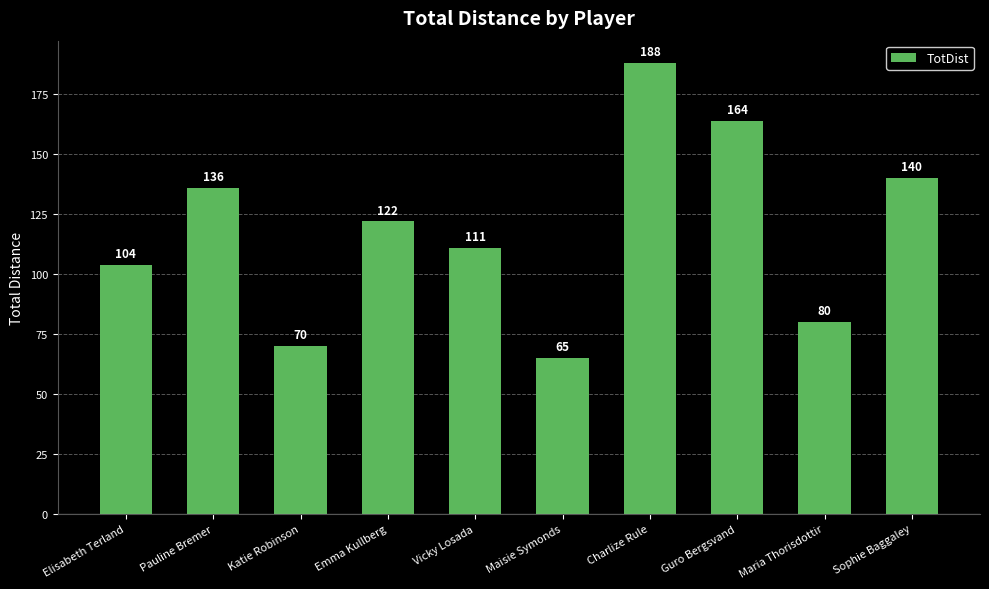

Reading left to right, transcribe all the data shown in this chart.

Elisabeth Terland=104	Pauline Bremer=136	Katie Robinson=70	Emma Kullberg=122	Vicky Losada=111	Maisie Symonds=65	Charlize Rule=188	Guro Bergsvand=164	Maria Thorisdottir=80	Sophie Baggaley=140